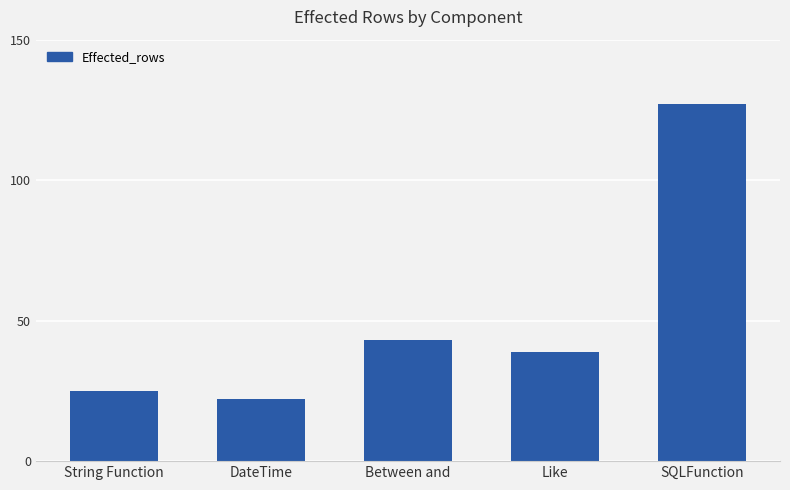

Reading right to left, list all the values displayed in this chart.

127	39	43	22	25